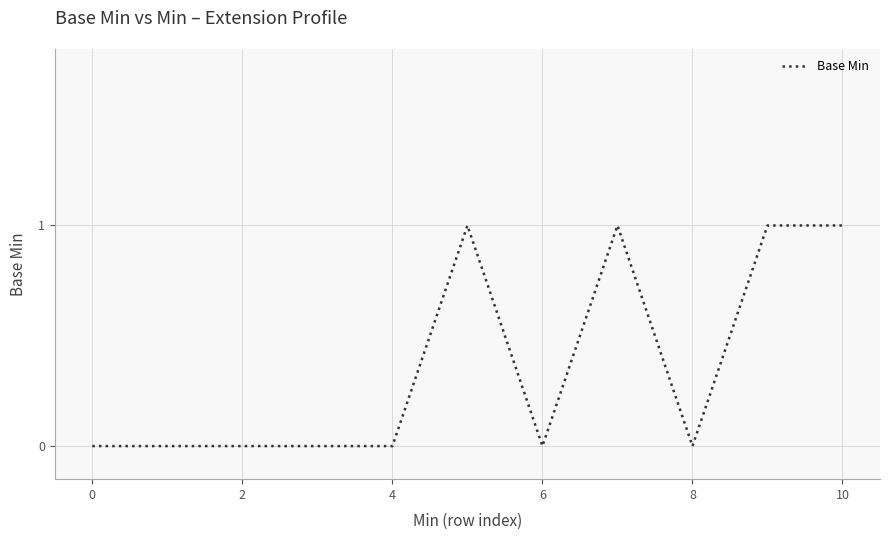

Reading right to left, extract all data points from this chart.

1	1	0	1	0	1	0	0	0	0	0